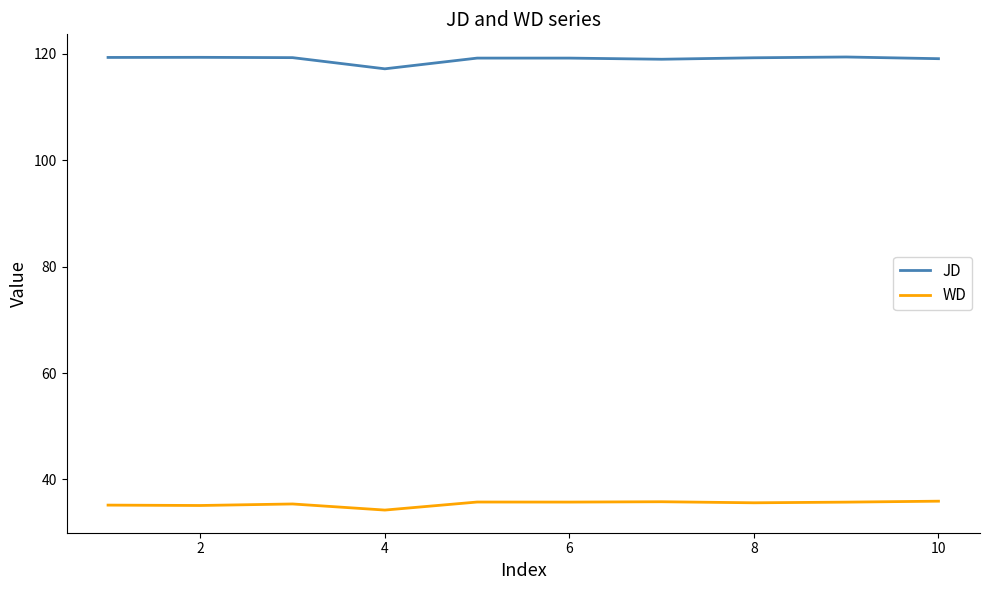

What is the sum of all WD values?

354.5